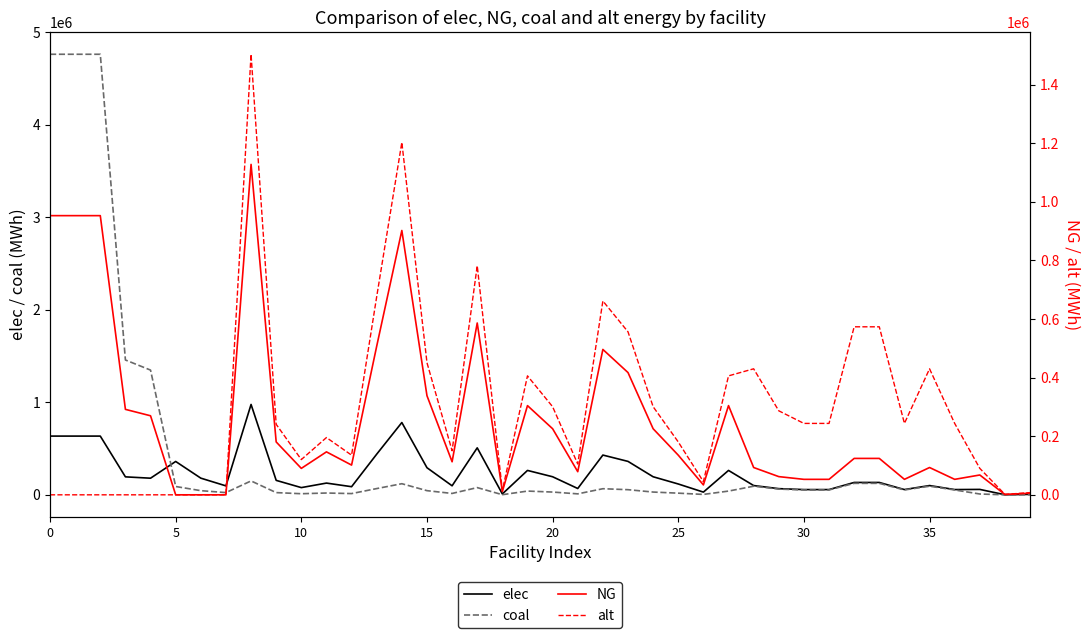

The alt series shows 243666.7 at 30. True or false?

True